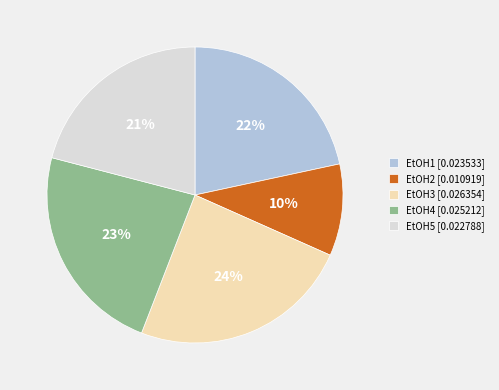

To the nearest percent, what is the combined percentage of EtOH4 and EtOH2?

33%